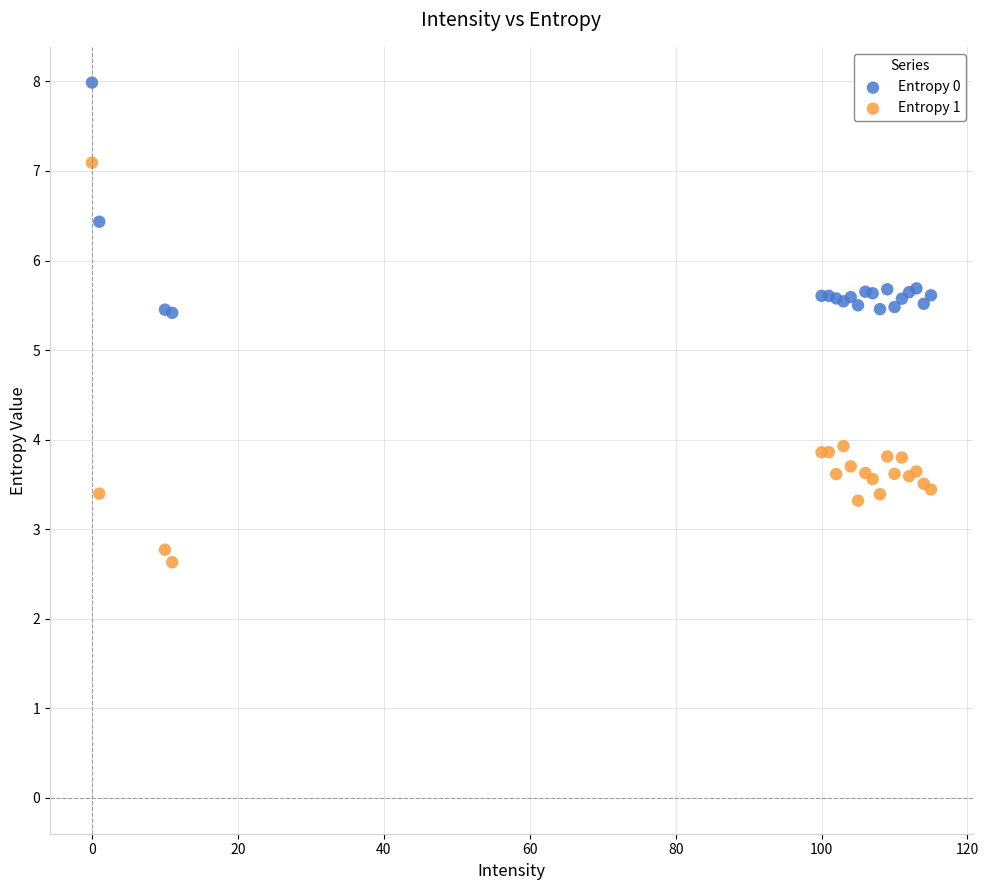

Which series contains the lowest Y value?

Entropy 1